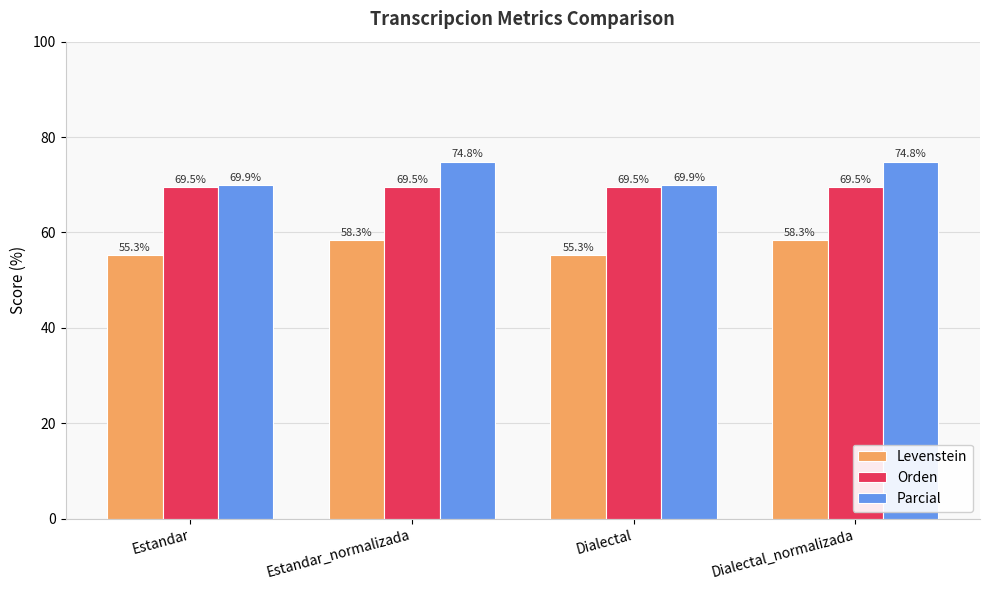

How many bars are there in each group?

3